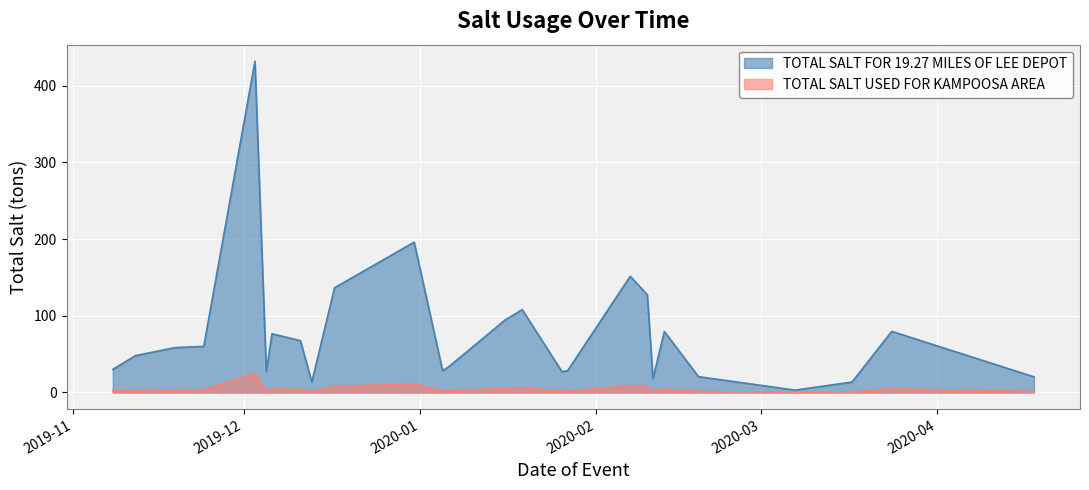

Read the TOTAL SALT USED FOR KAMPOOSA AREA value at 2019-12-13.

0.8